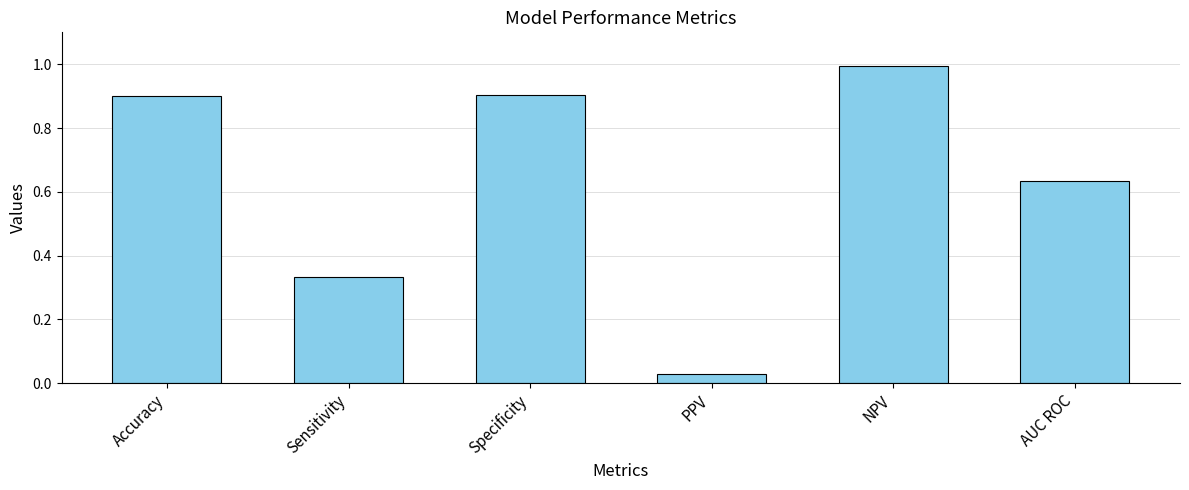

What is the sum of all values?

3.8